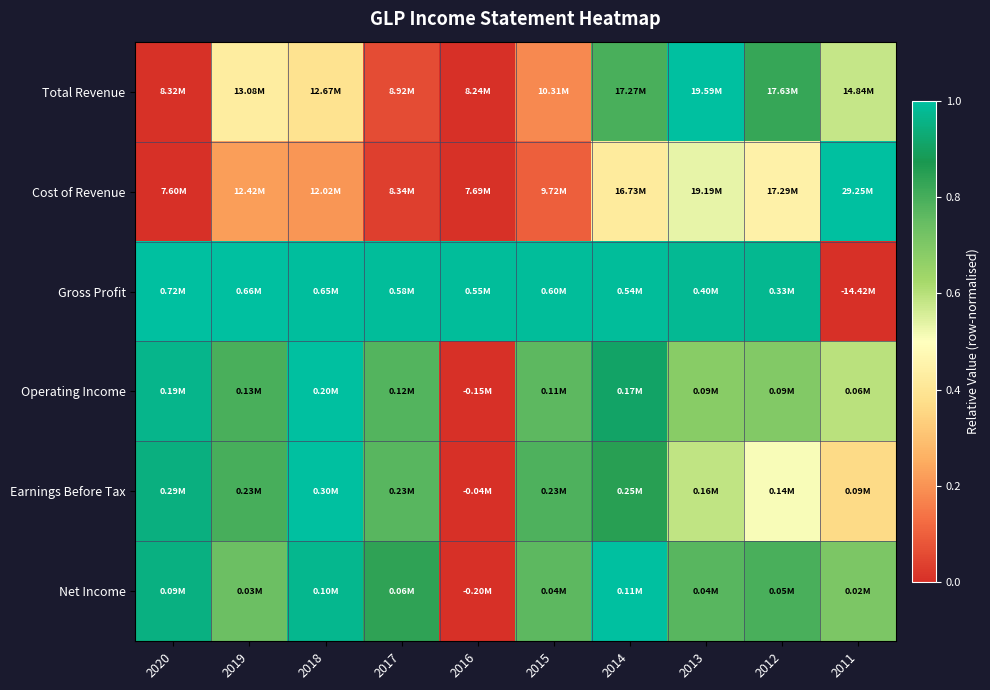

At how many categories does at least one series exceed 0?

10